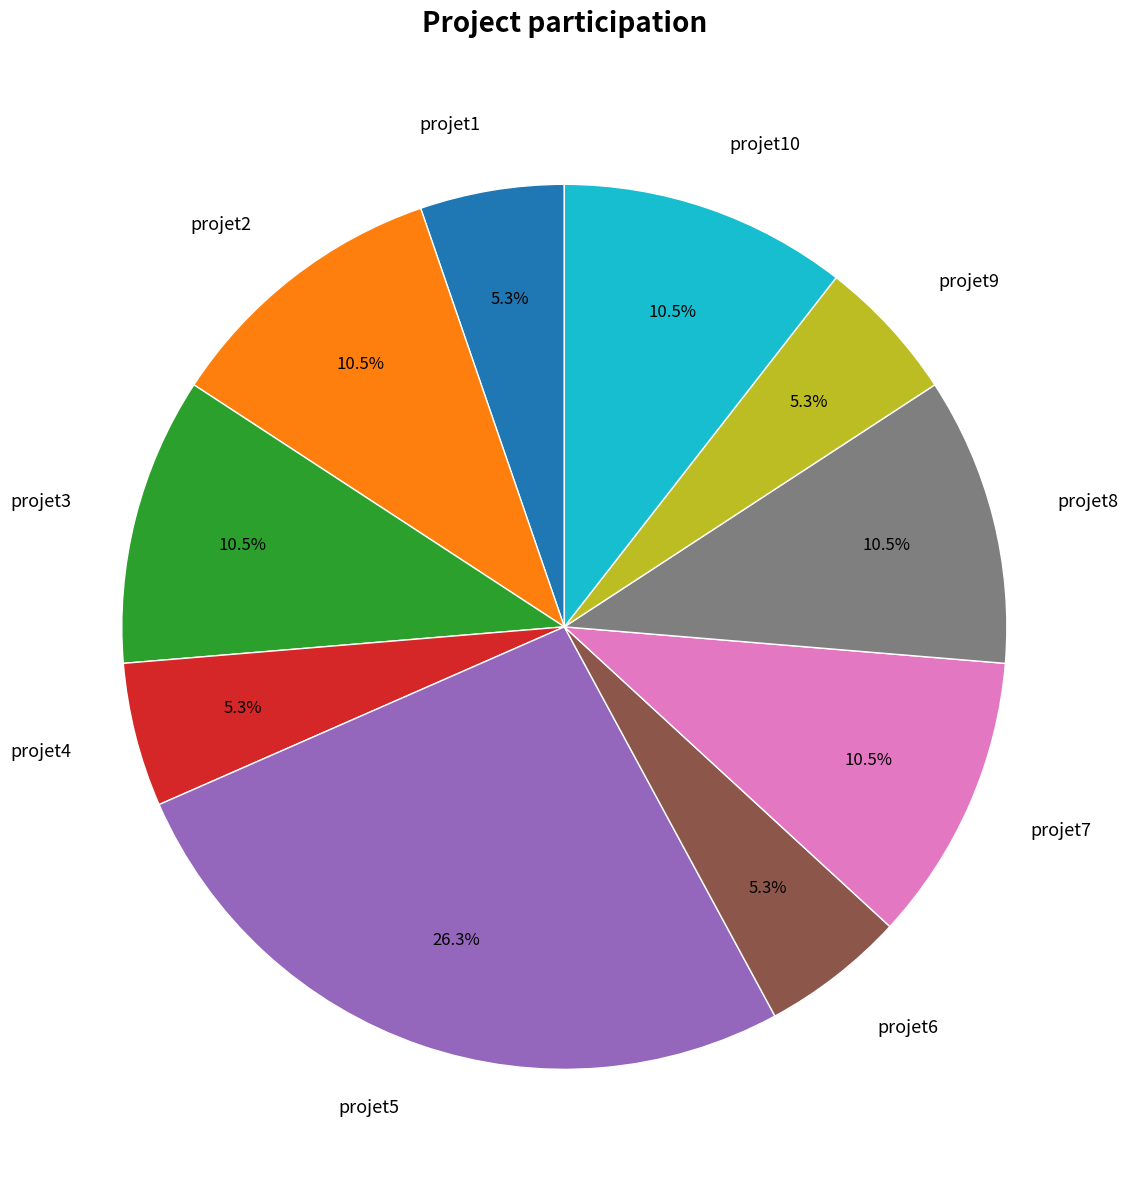

Is there any slice that represents more than half of the pie?

No